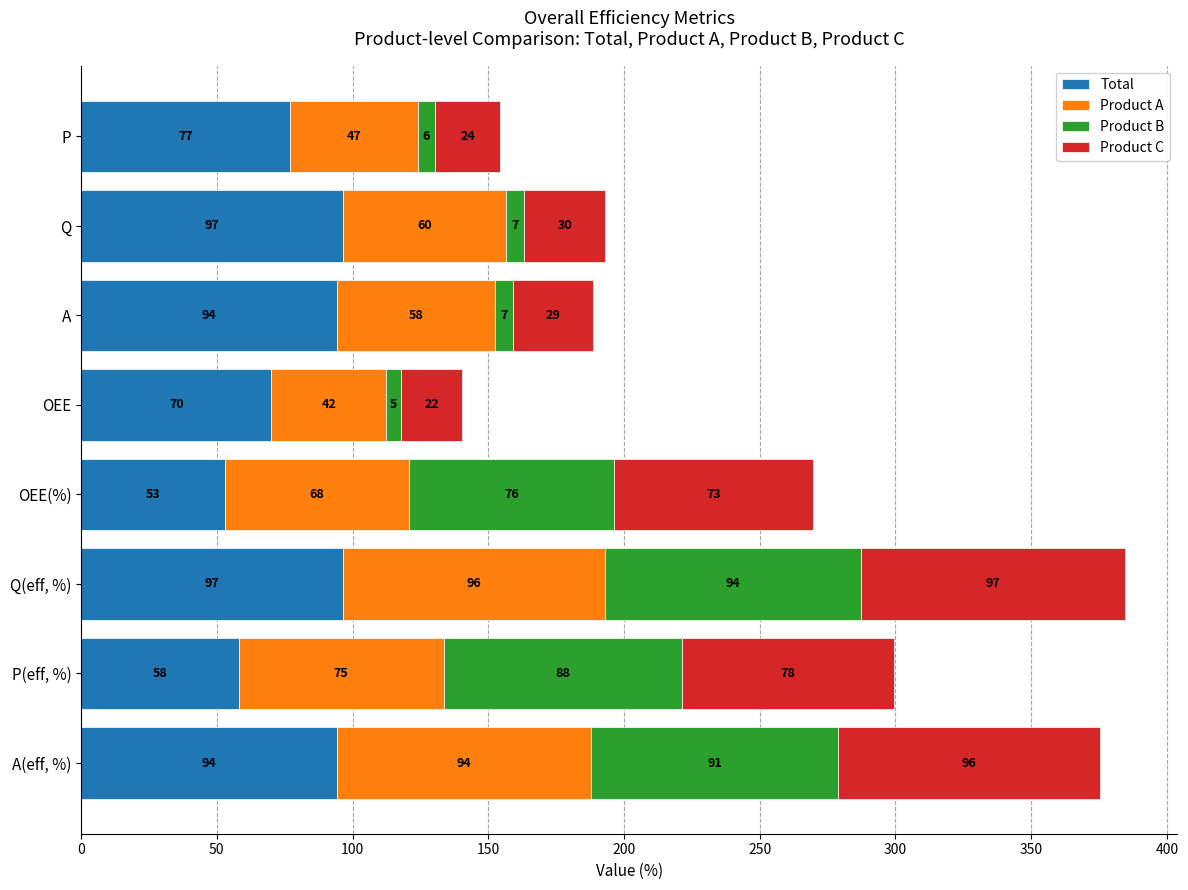

At which label is Total closest to 74?

P